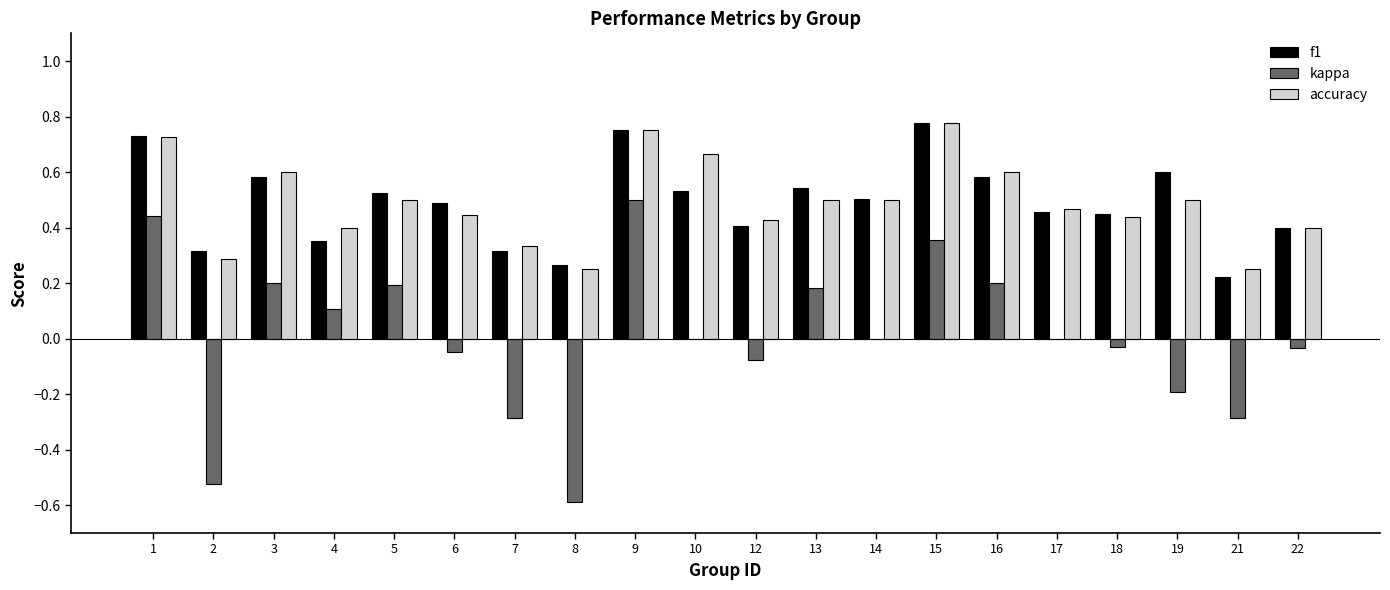

Are the bars horizontal?

No